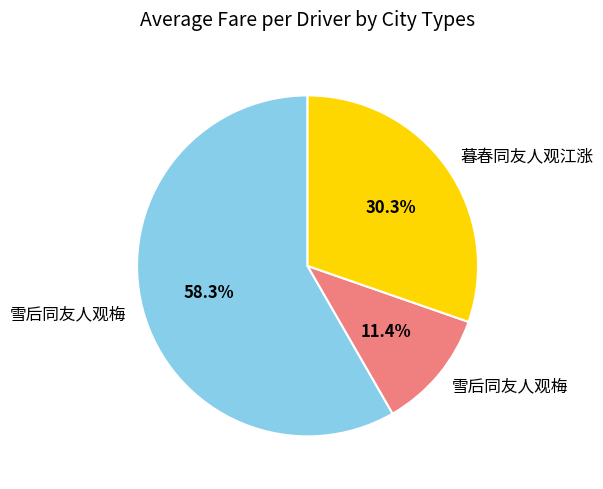

Does any single category account for the majority?

Yes